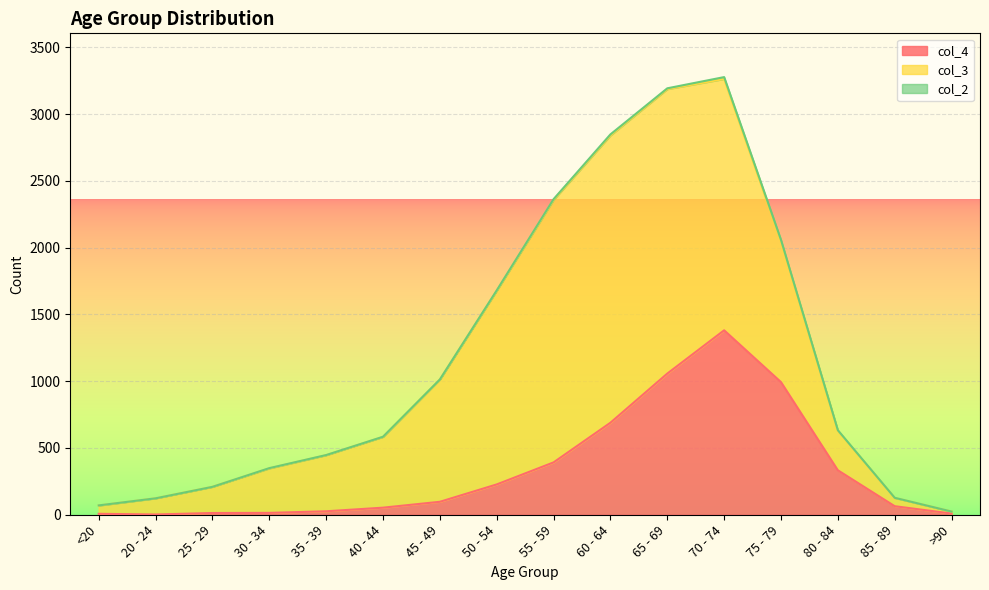

The value of col_2 at 55 - 59 is 6. True or false?

True